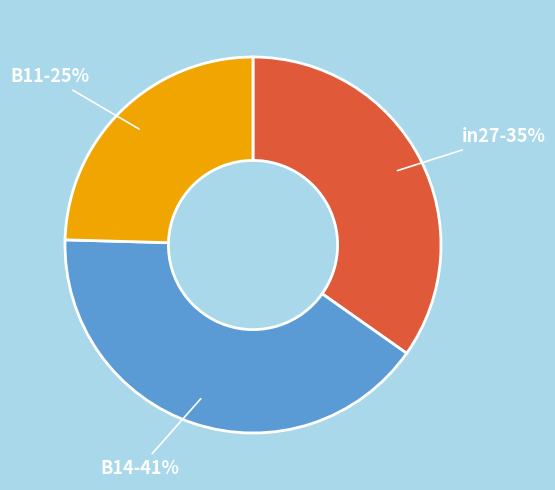

To the nearest percent, what percentage of the pie is B11?

25%